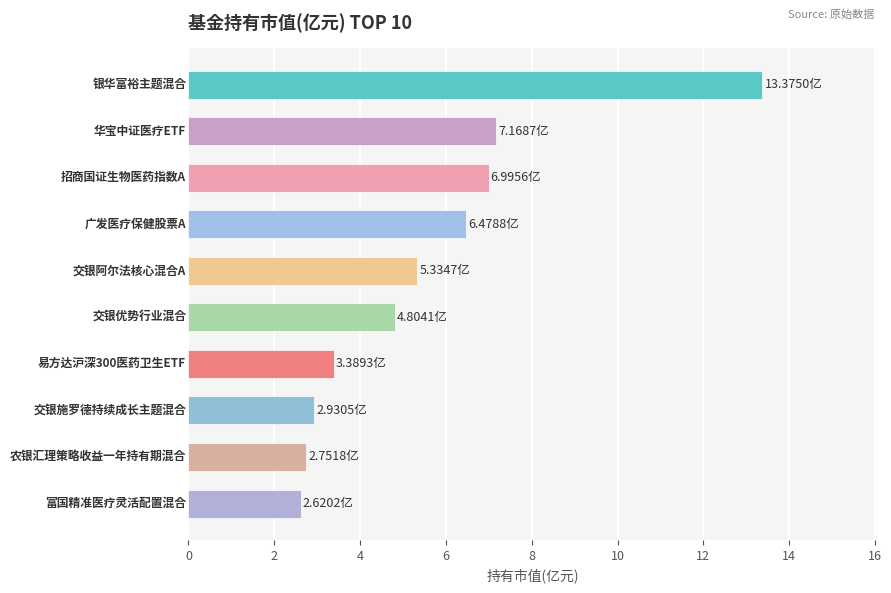

What is the average value?

5.6